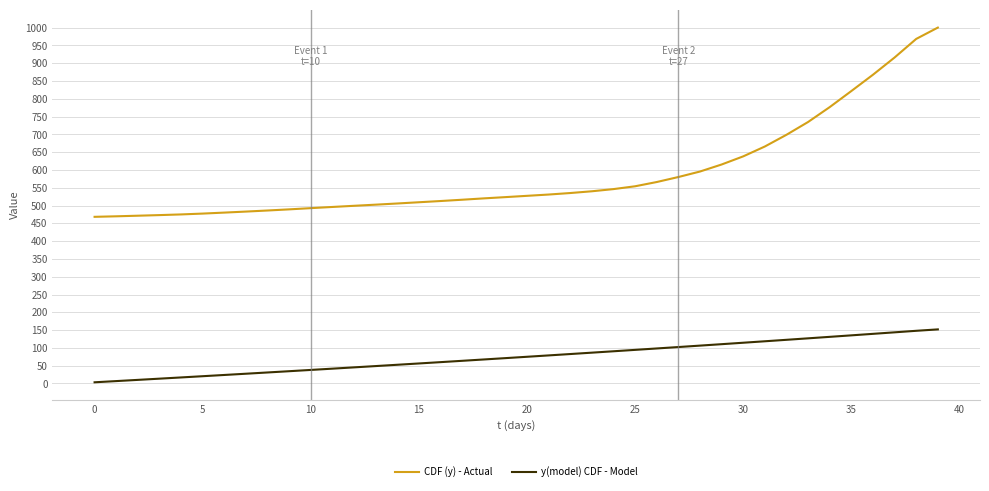

List the series in order of their overall mean, lowest first.

y(model) CDF - Model, CDF (y) - Actual